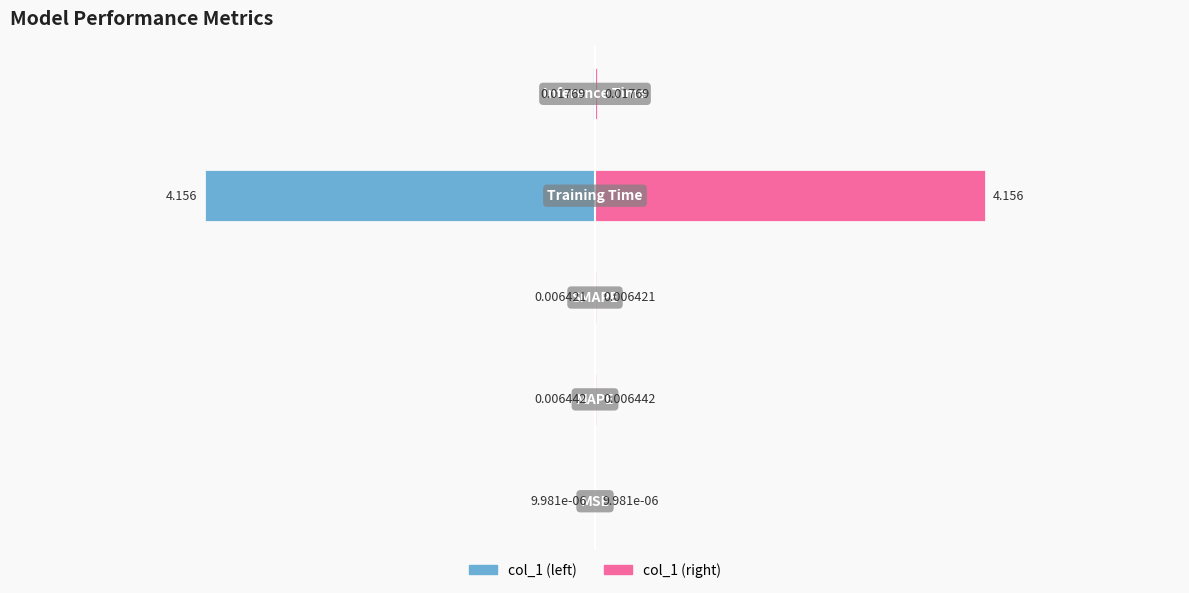

Rank the categories by col_1 (right) value from lowest to highest.

0, 2, 1, 4, 3